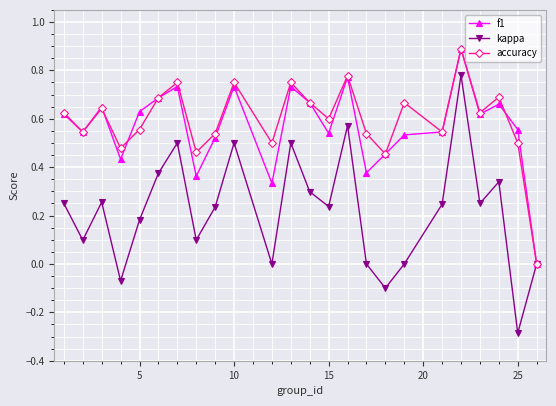

In f1, how many points are lower than both neighbors (excluding endpoints)?

7